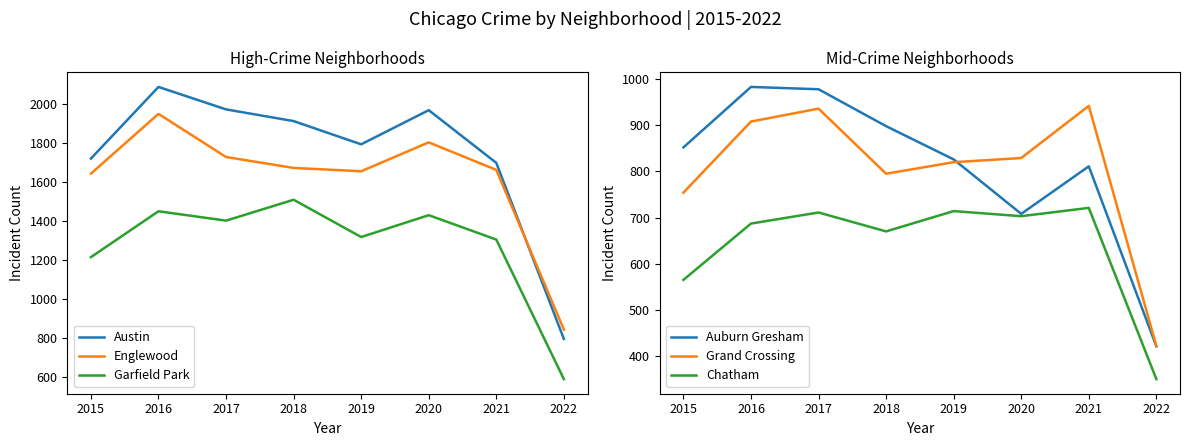

True or false: Auburn Gresham and Chatham cross at least once.

False